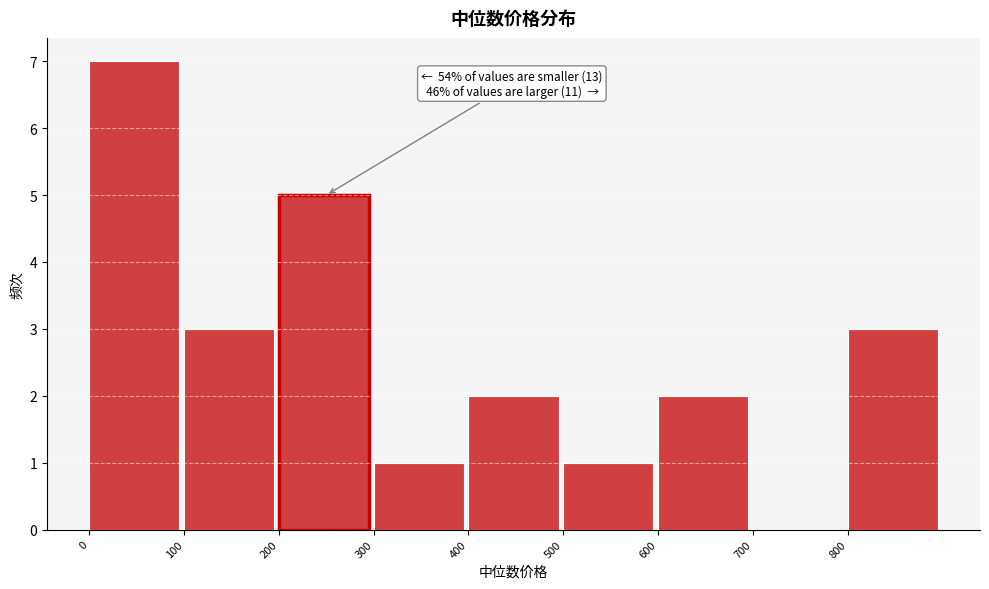

Over which range of the x-axis is the bar tallest?

0 to 100